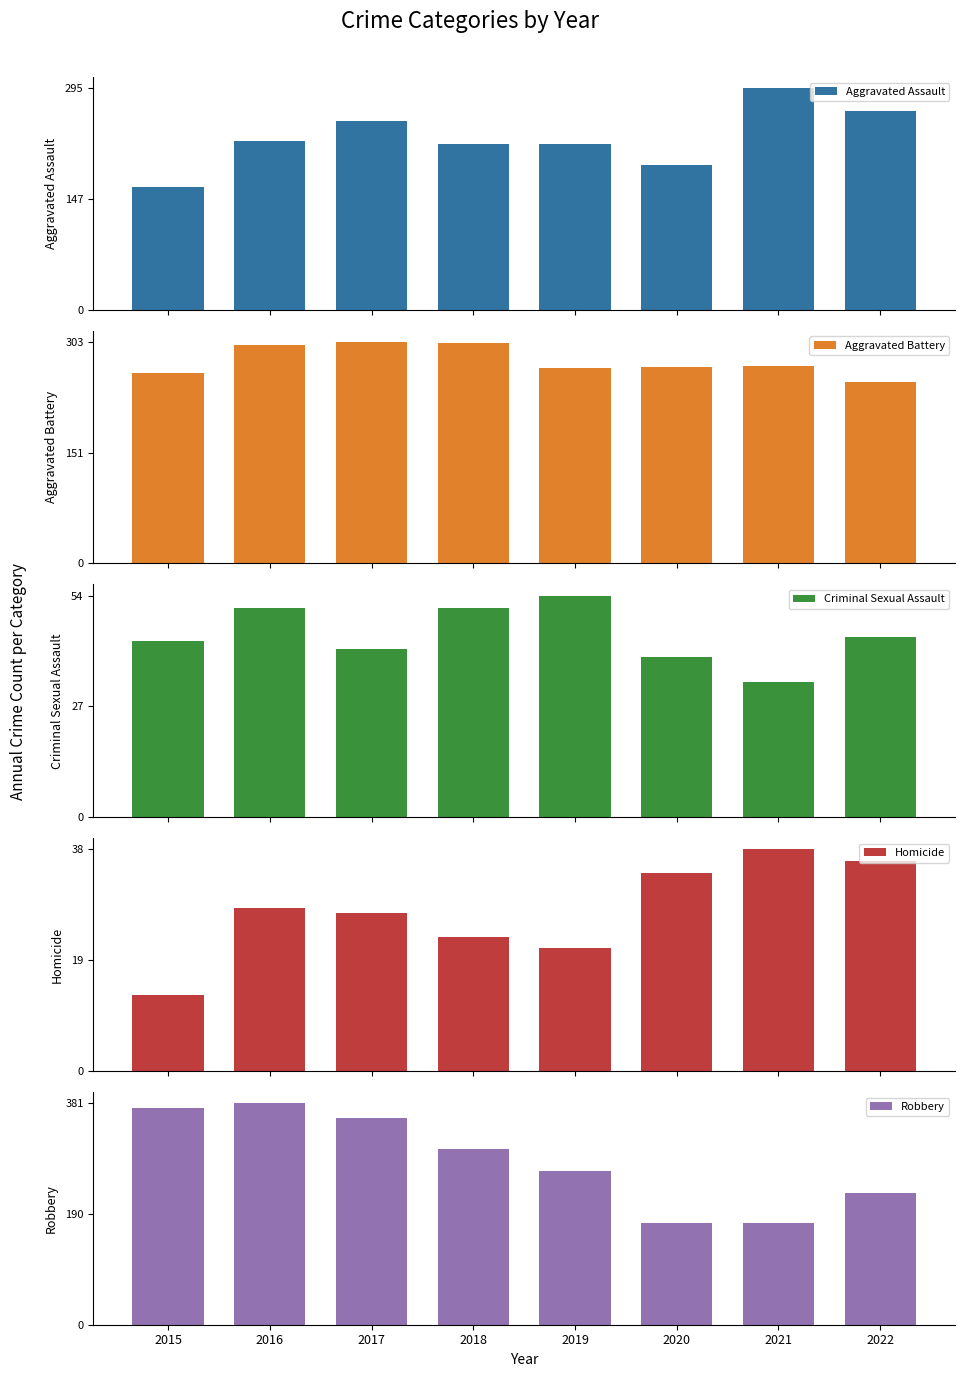

Between 2017 and 2018, which series saw the biggest shift?

Robbery